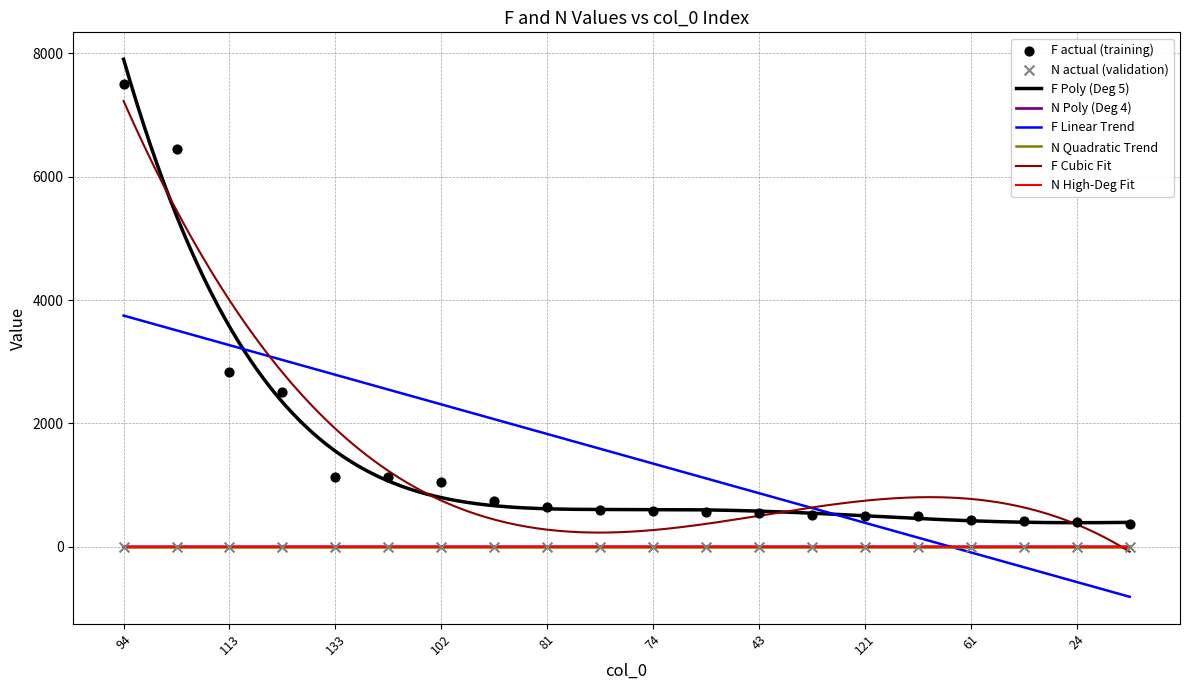

True or false: F Poly (Deg 5) and N Quadratic Trend intersect in this chart.

False